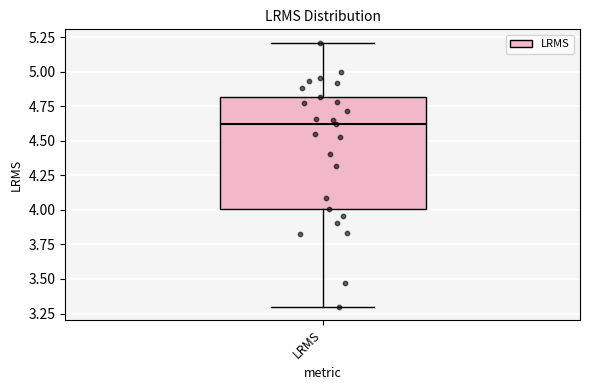

Where is the lower edge of the box for LRMS on the y-axis? The values are not printed on the chart, so give them approximately, as read against the axis.

4.00